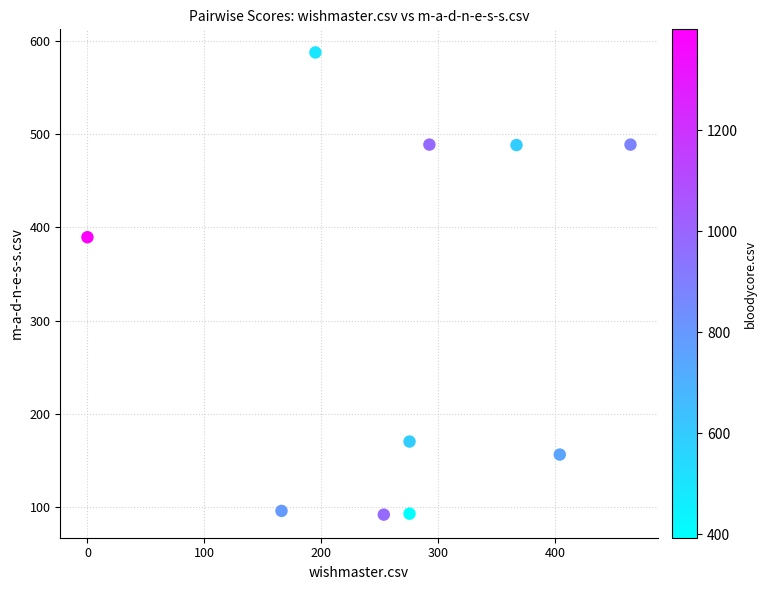

What Y value in the scatter plot is closest to 339?

389.5